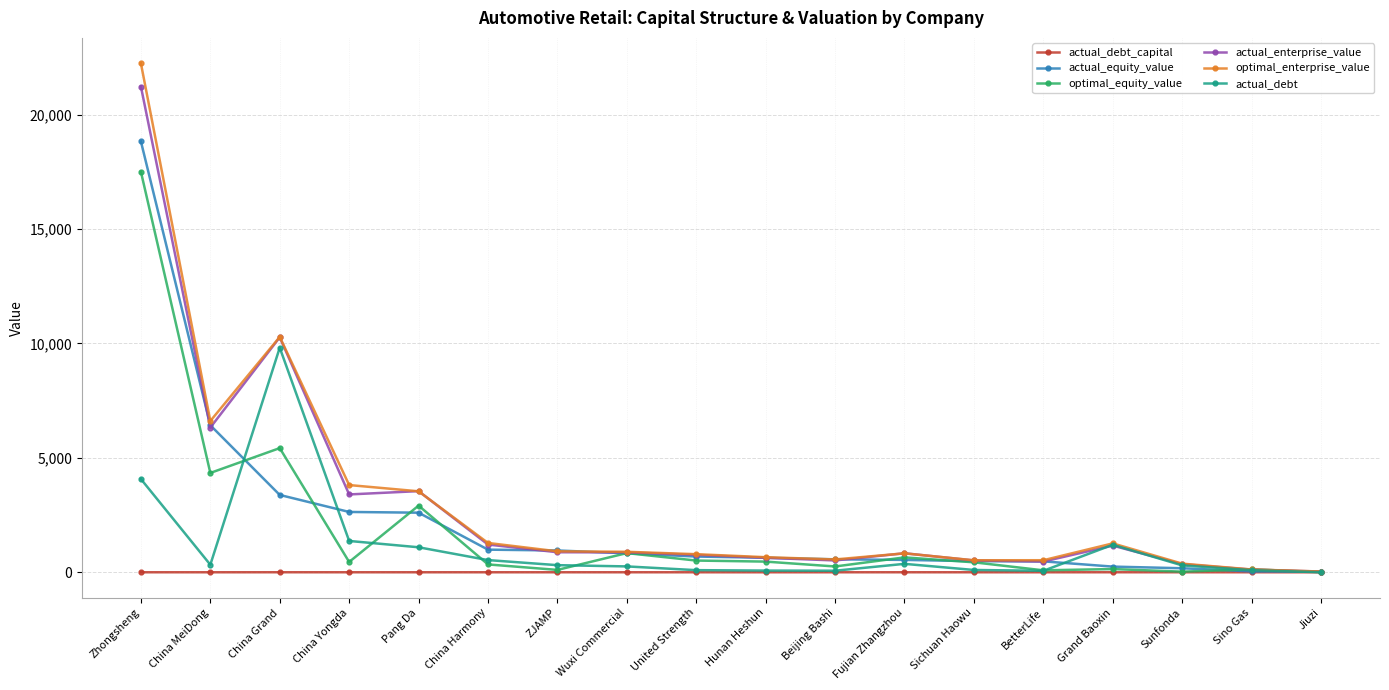

Is the value of actual_debt_capital at Jiuzi greater than the value of optimal_enterprise_value at Sunfonda?

No